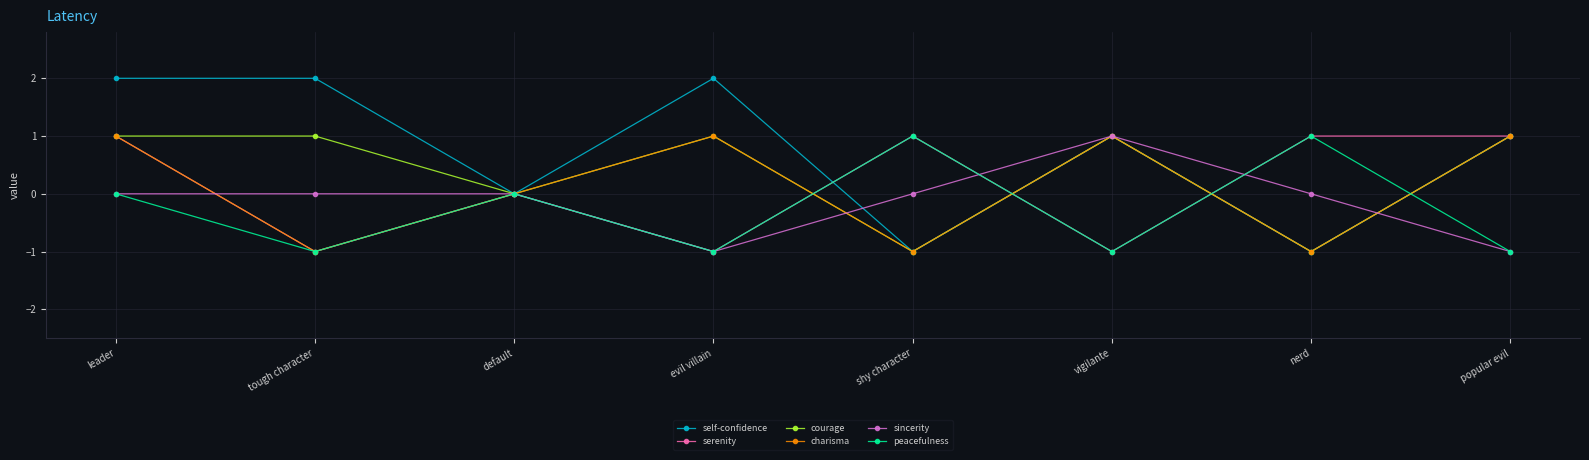

Reading right to left, extract all data points from this chart.

self-confidence: popular evil=1	nerd=-1	vigilante=1	shy character=-1	evil villain=2	default=0	tough character=2	leader=2
serenity: popular evil=1	nerd=1	vigilante=-1	shy character=1	evil villain=-1	default=0	tough character=-1	leader=1
courage: popular evil=1	nerd=-1	vigilante=1	shy character=-1	evil villain=1	default=0	tough character=1	leader=1
charisma: popular evil=1	nerd=-1	vigilante=1	shy character=-1	evil villain=1	default=0	tough character=-1	leader=1
sincerity: popular evil=-1	nerd=0	vigilante=1	shy character=0	evil villain=-1	default=0	tough character=0	leader=0
peacefulness: popular evil=-1	nerd=1	vigilante=-1	shy character=1	evil villain=-1	default=0	tough character=-1	leader=0